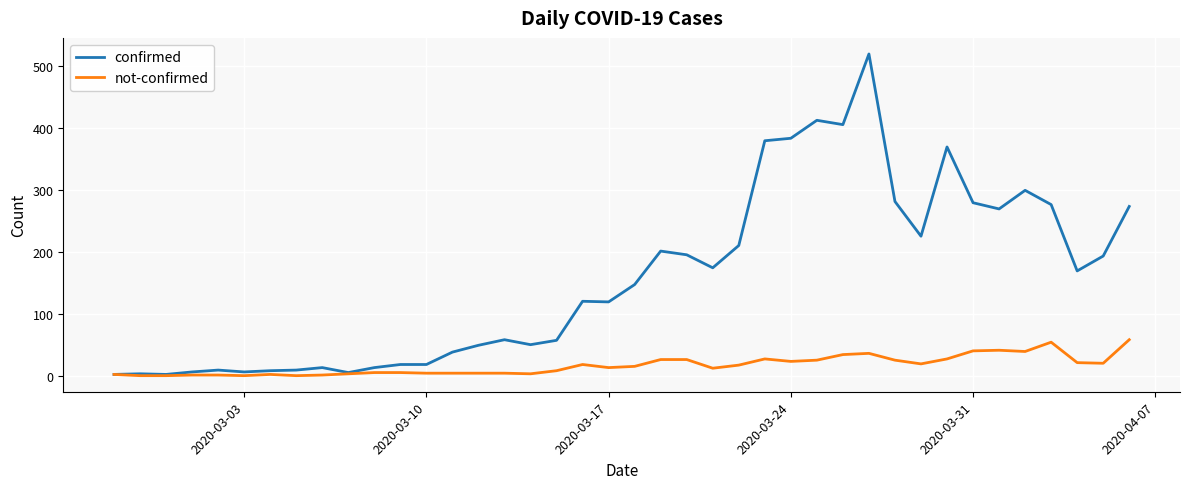

List the series in order of their peak value, lowest first.

not-confirmed, confirmed